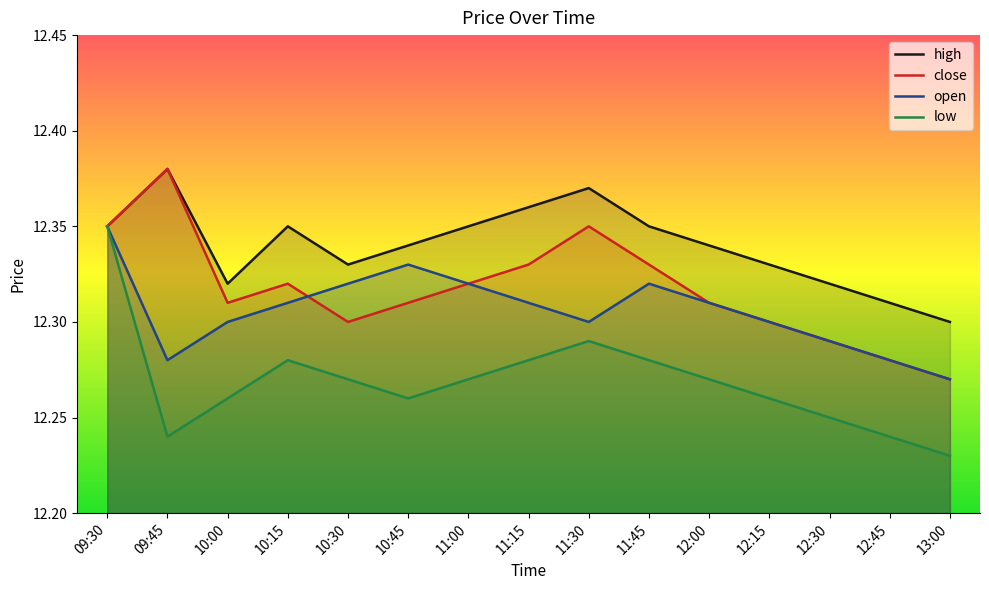

How many lines are shown in the chart?

4